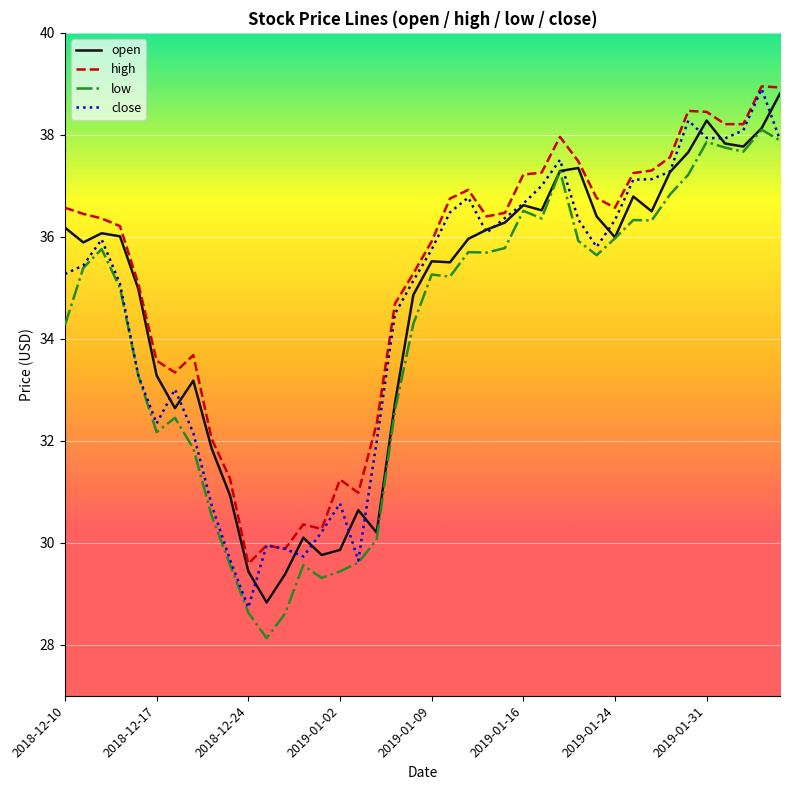

What is the smallest value displayed?

28.1